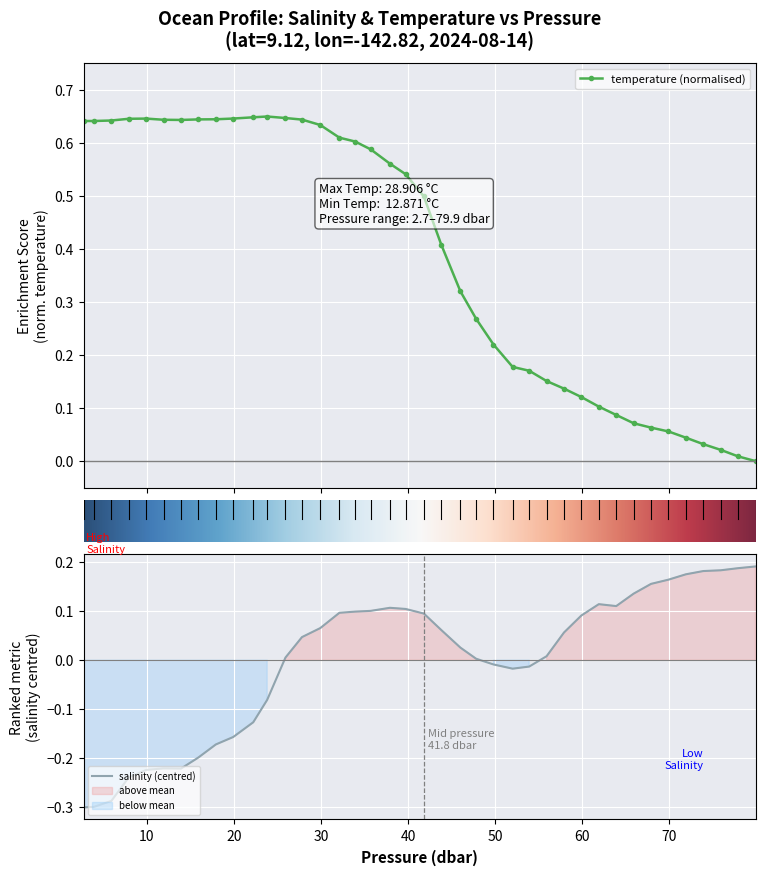

True or false: temperature (normalised) has more than 1 interior local peaks.

True